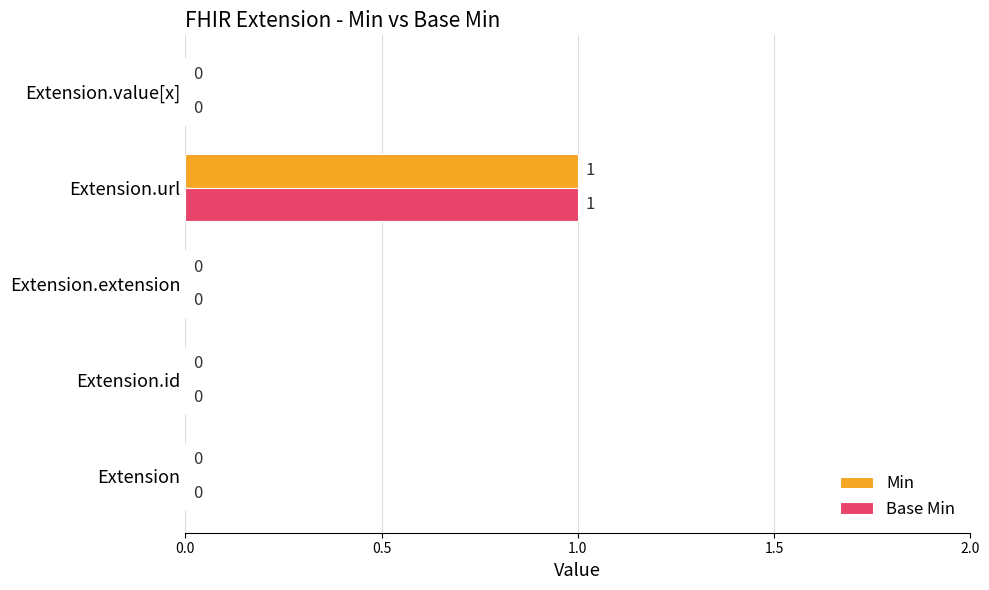

Is the value of Min at Extension greater than the value of Base Min at Extension.url?

No